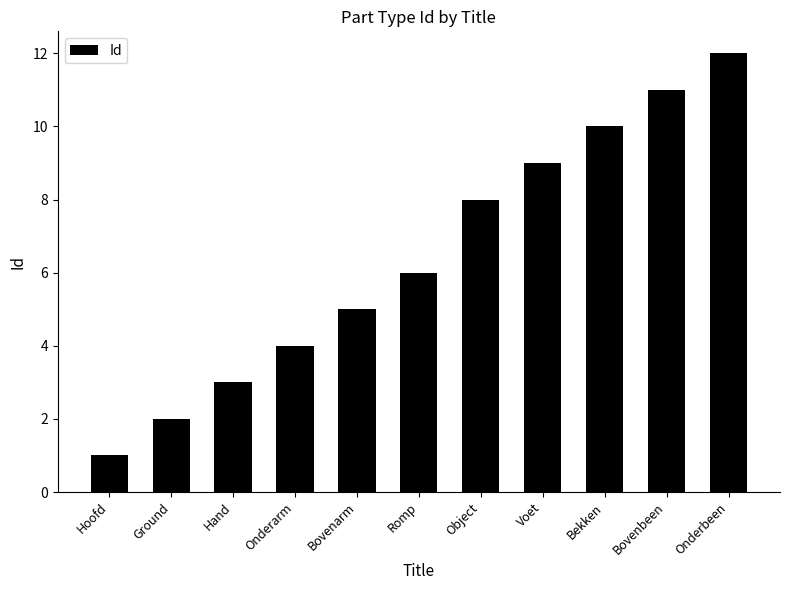

True or false: the data shows 2 at Ground.

True